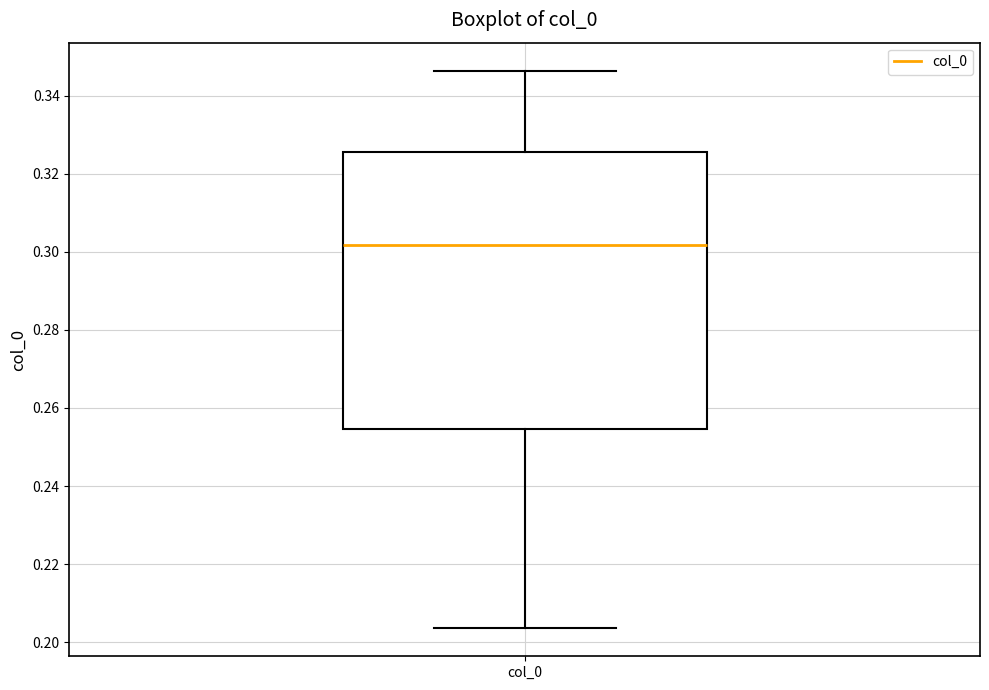

Transcribe this box plot: give where the median line is, the range the box spans, and where the two whiskers end, as read against the y-axis. The values are not printed on the chart, so give them approximately, as read against the axis.

median 0.302, box 0.254 to 0.326, whiskers 0.204 to 0.346